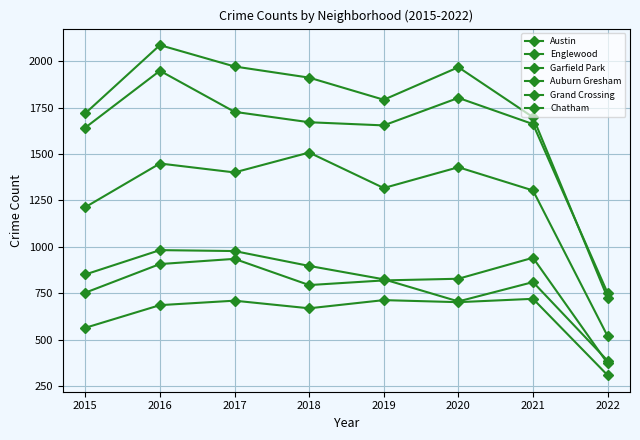

What is the difference between the maximum and second lowest values in the Chatham series?

156